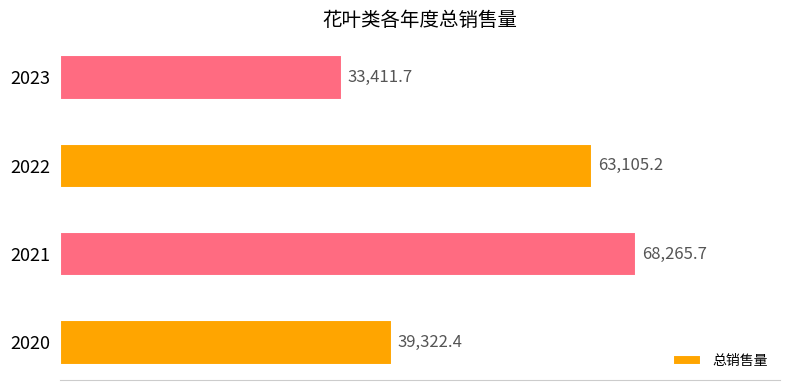

What is the ratio of the value at 2021 to the value at 2020?

1.7